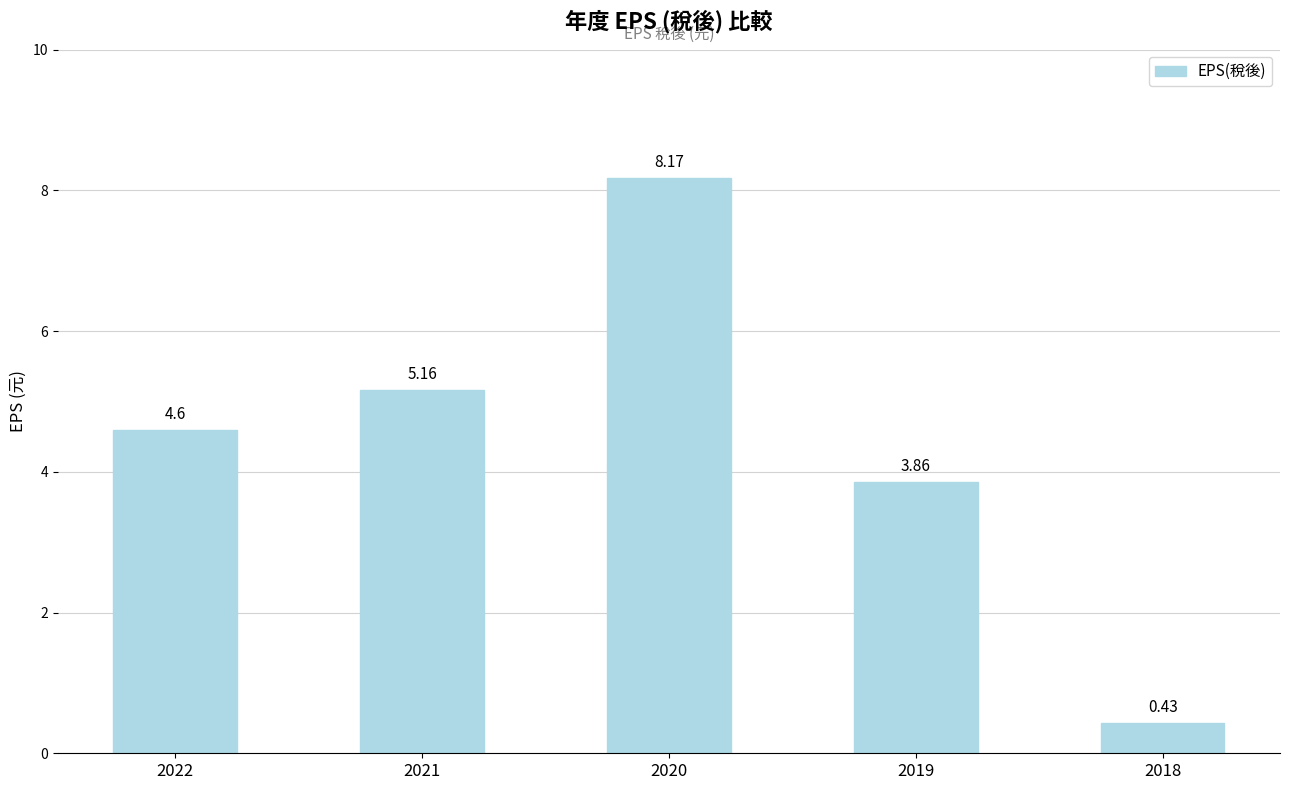

What is the value of the 3rd bar from the left?

8.2